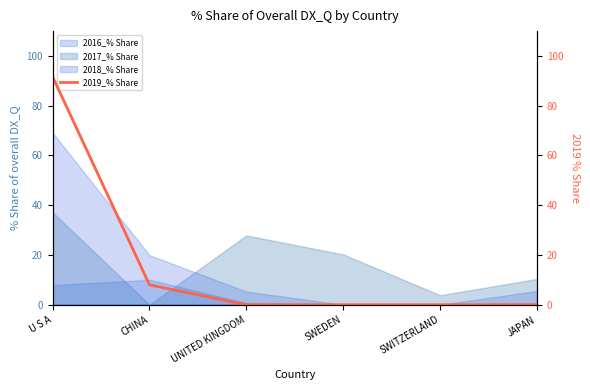

Does the chart display data point markers on the line(s)?

No